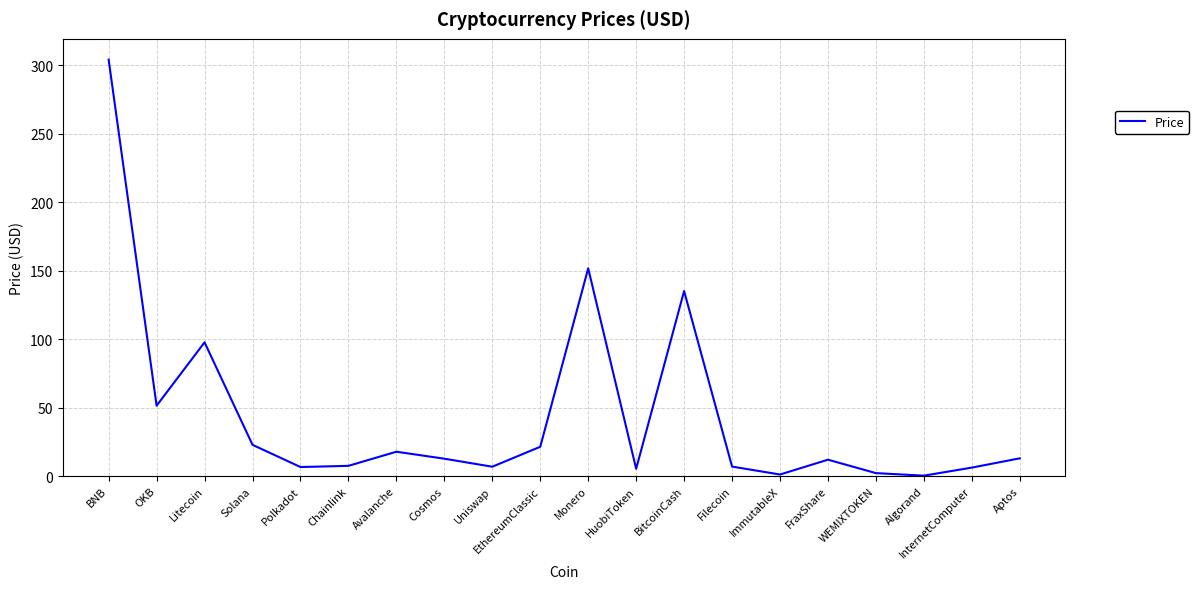

Where is the data nearest to the value 152?

Monero